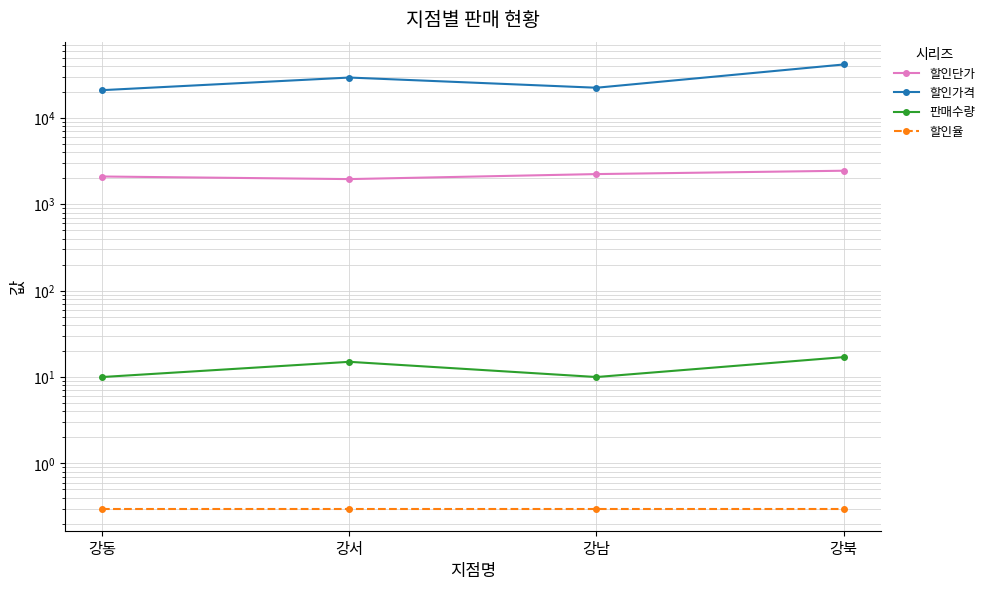

Is the value of 판매수량 at 강동 greater than the value of 할인율 at 강북?

Yes